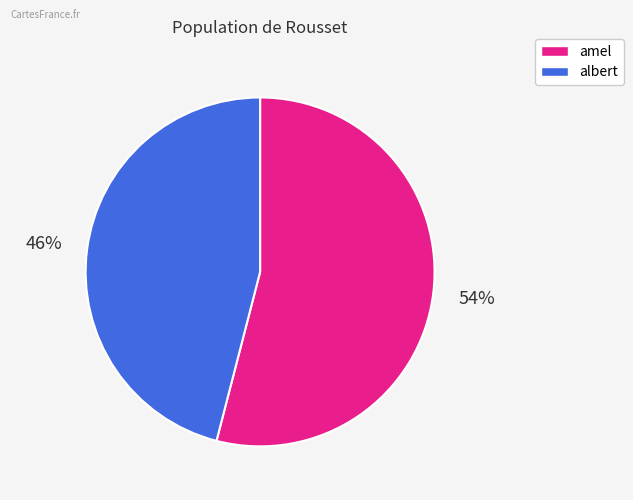

Do albert and amel together represent more than half of the pie?

Yes